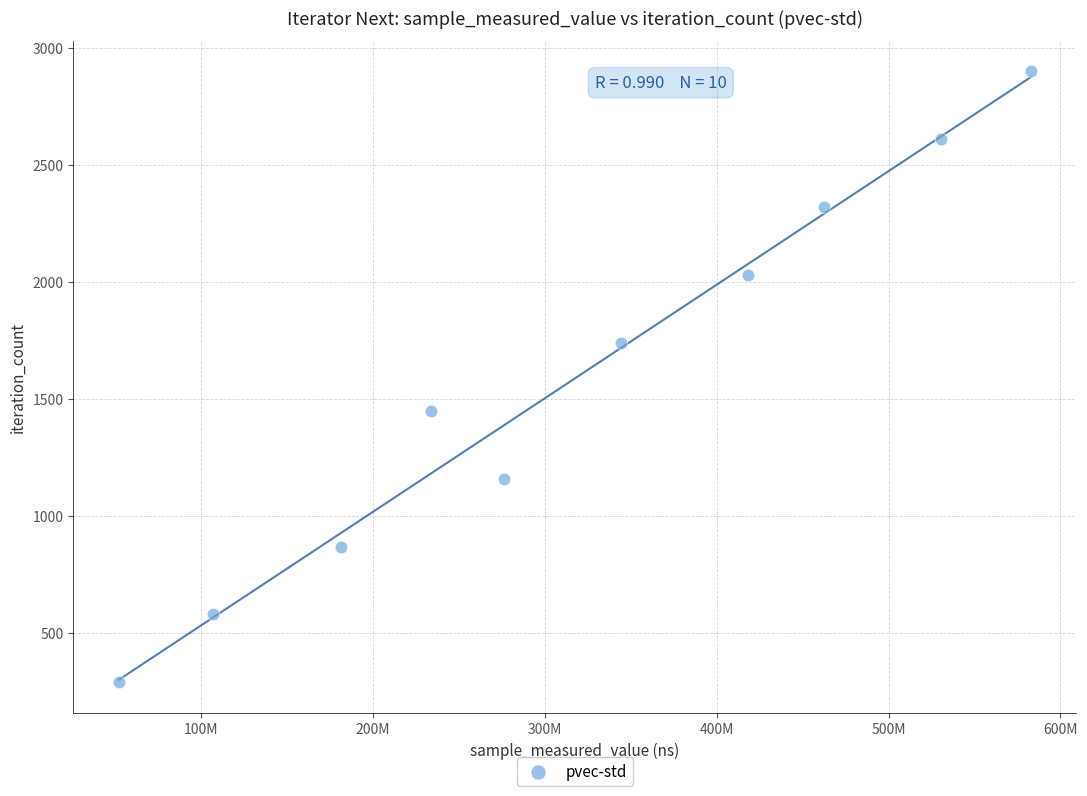

What is the range of Y values (max minus min)?

2610